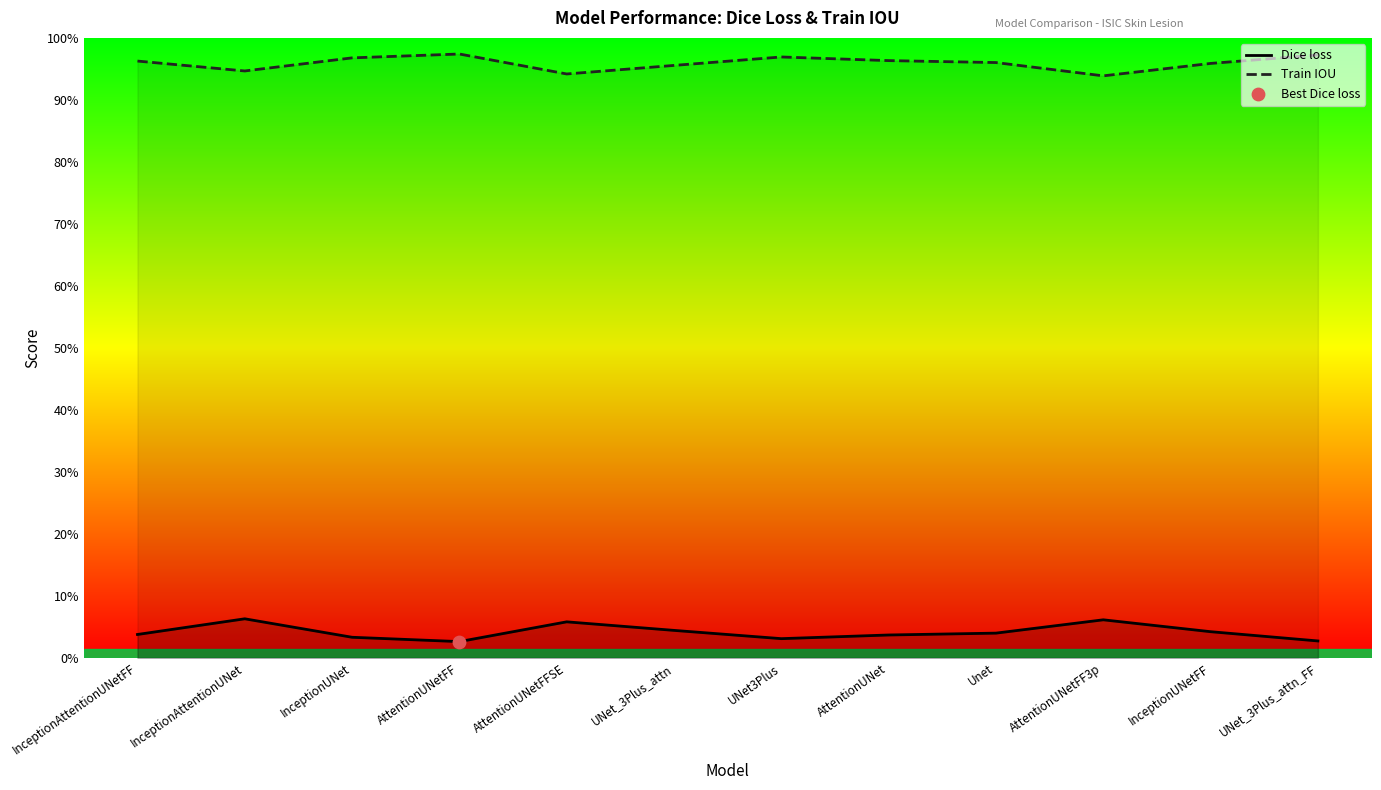

What is the total value across all series at InceptionUNet?

1.0